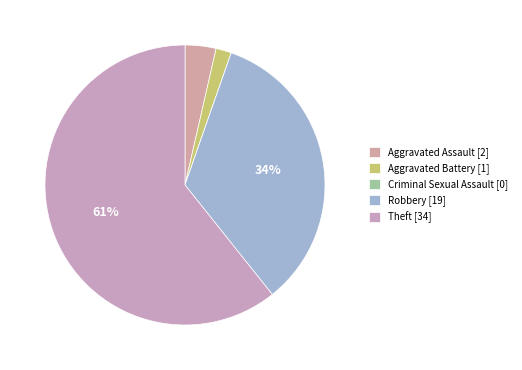

The Aggravated Assault slice represents 4% of the pie. True or false?

True